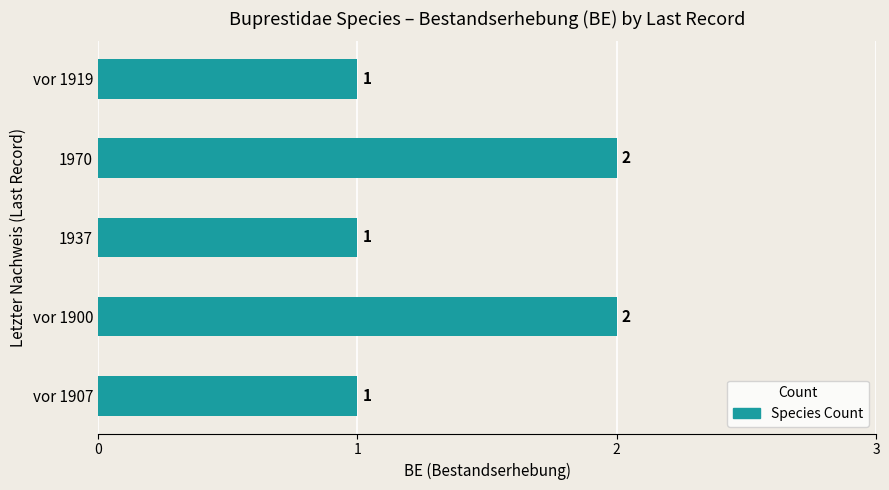

What is the sum of all values?

7